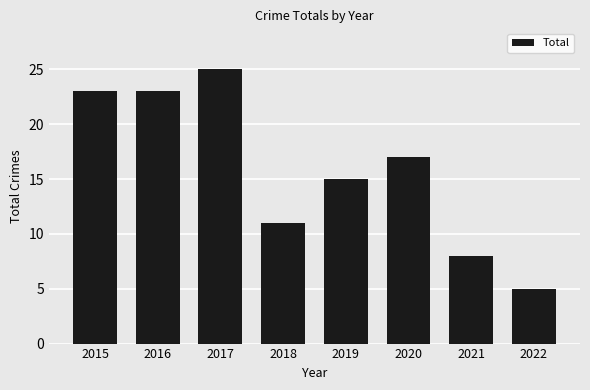

Reading right to left, transcribe all the data shown in this chart.

5	8	17	15	11	25	23	23